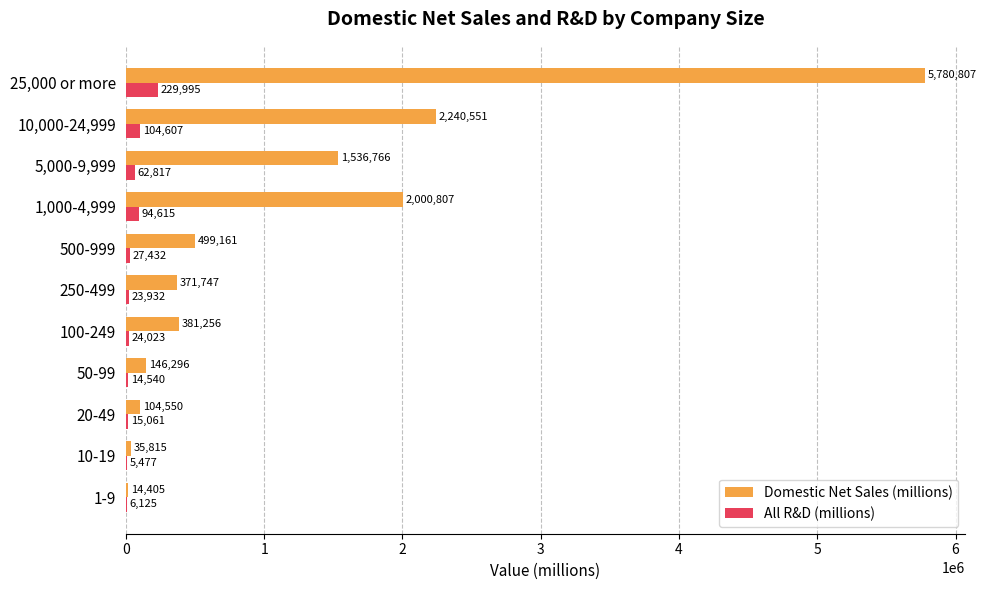

What is the approximate value of All R&D (millions) at 10,000-24,999?

104607